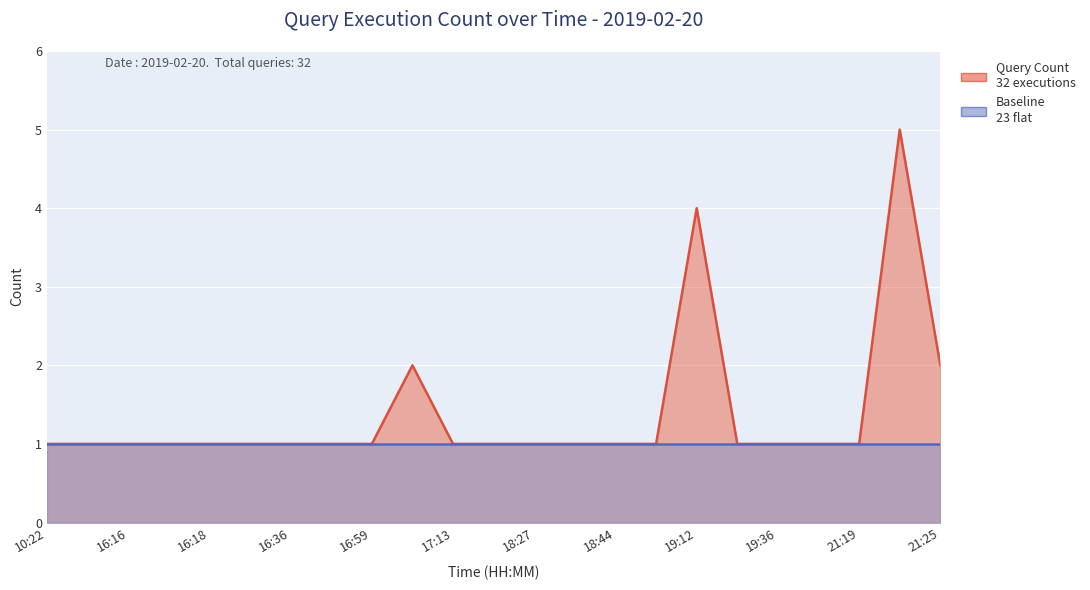

Between 16:18 and 16:16, which is larger?

16:18